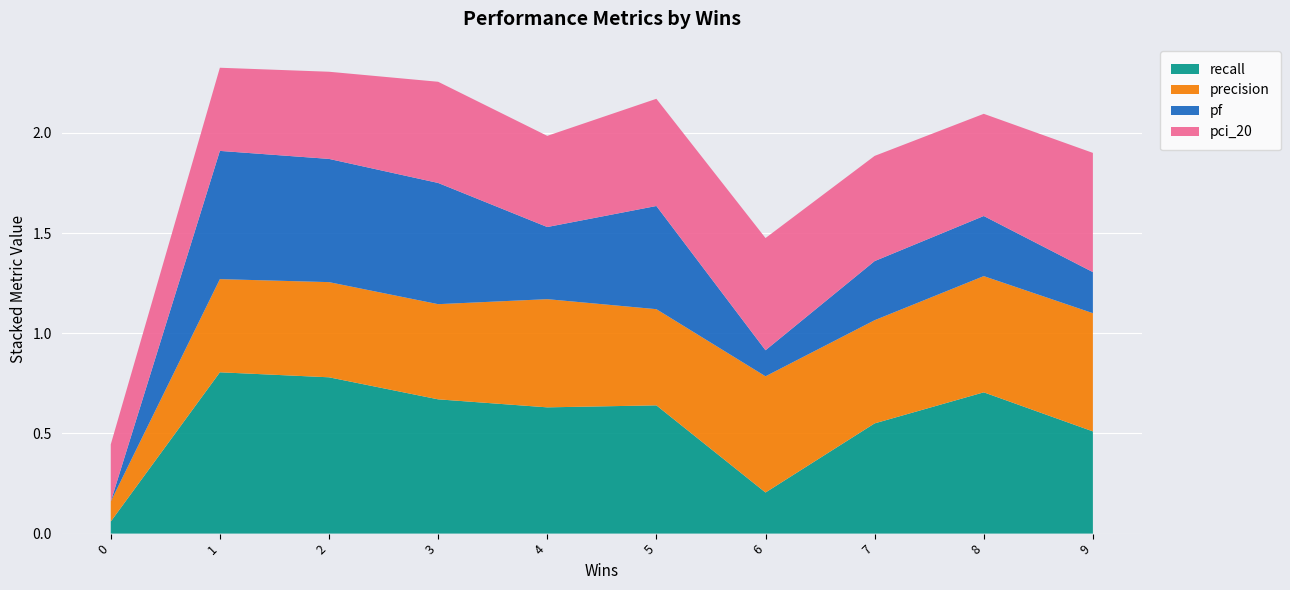

What is the total value across all series at 9?

1.9